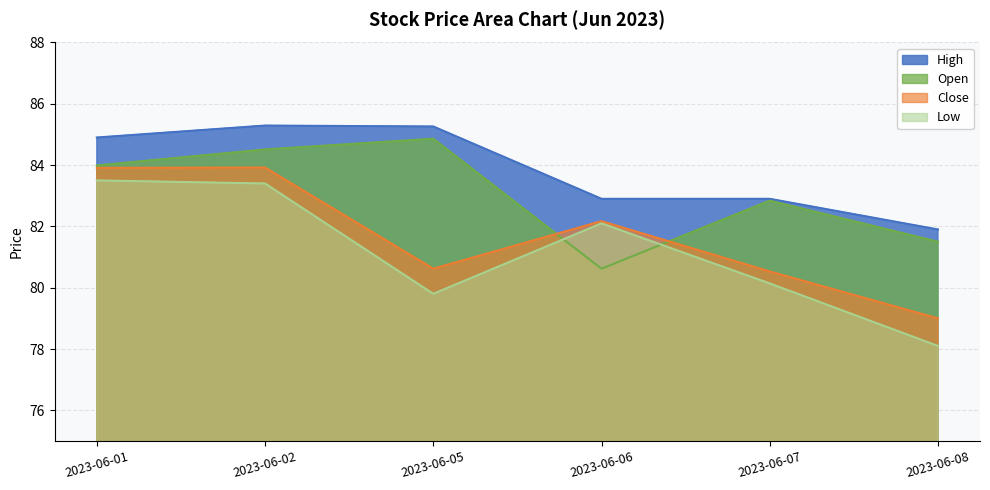

At which label is Close closest to 81?

2023-06-05